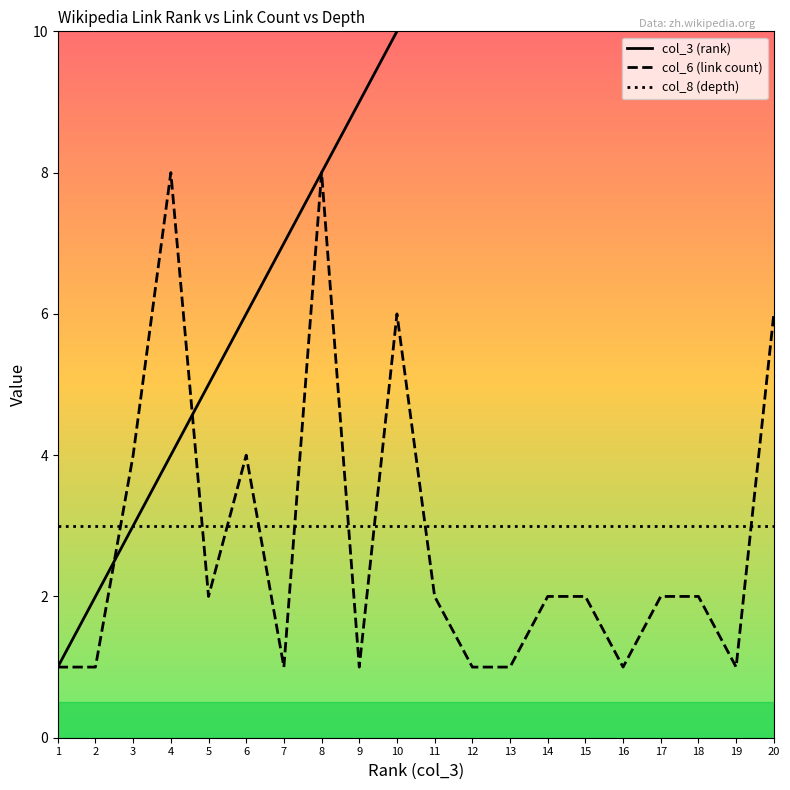

True or false: col_8 (depth) and col_3 (rank) cross at least once.

False